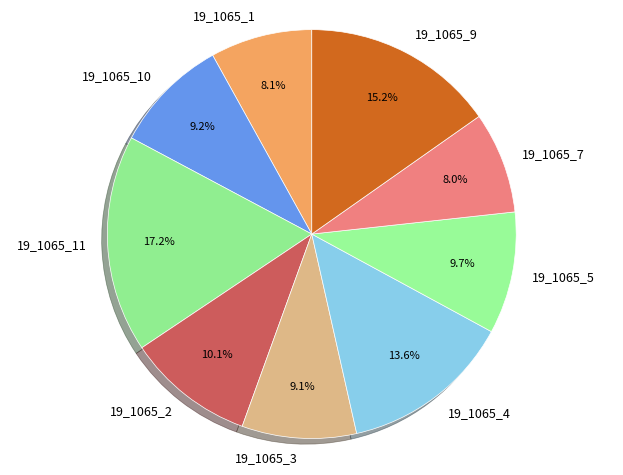

To the nearest percent, what is the difference between the 19_1065_1 and 19_1065_9 slice percentages?

7%